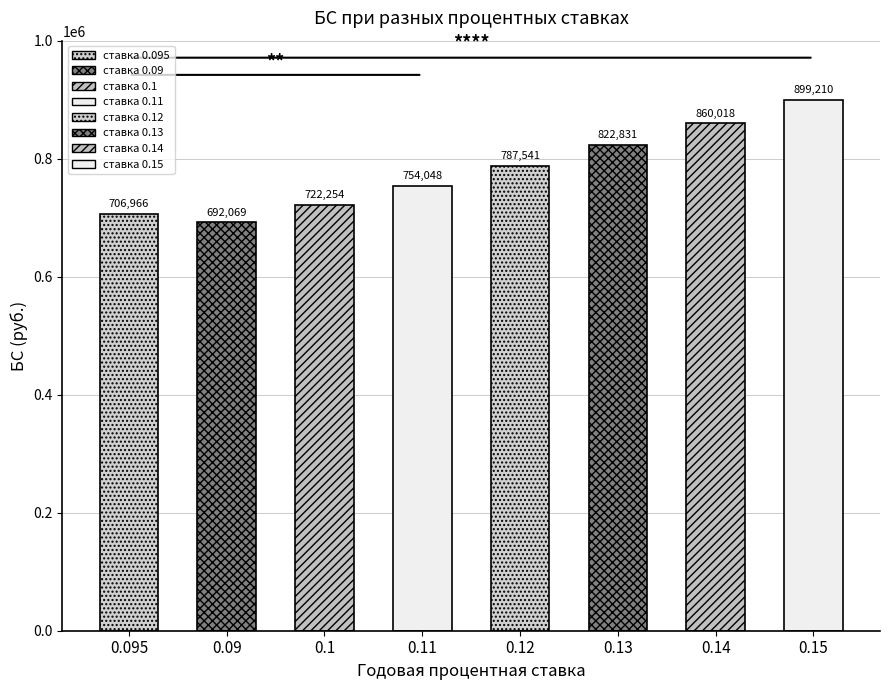

What is the value of the 6th bar from the left?

822830.6